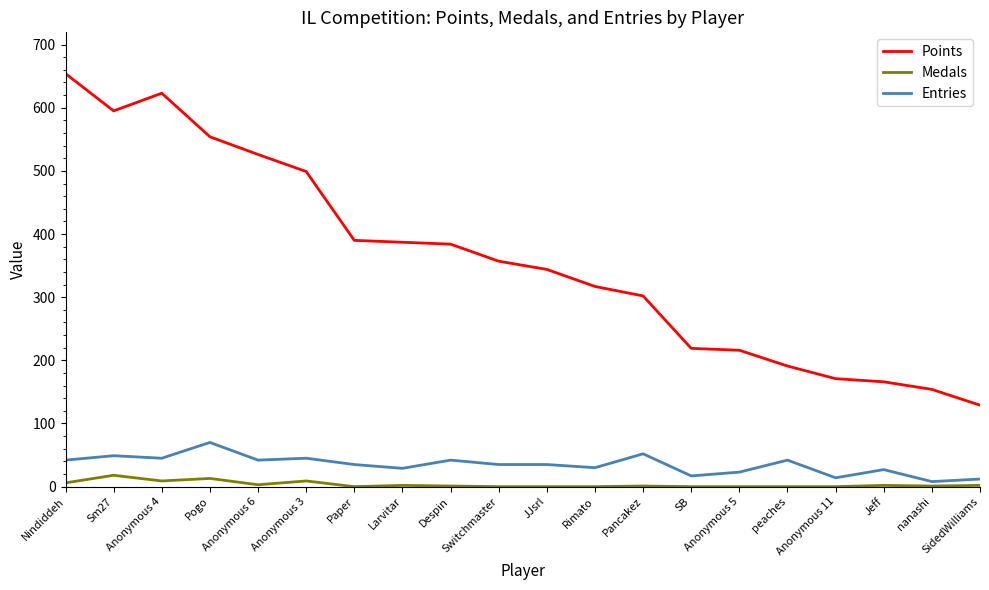

True or false: Entries and Medals intersect in this chart.

False